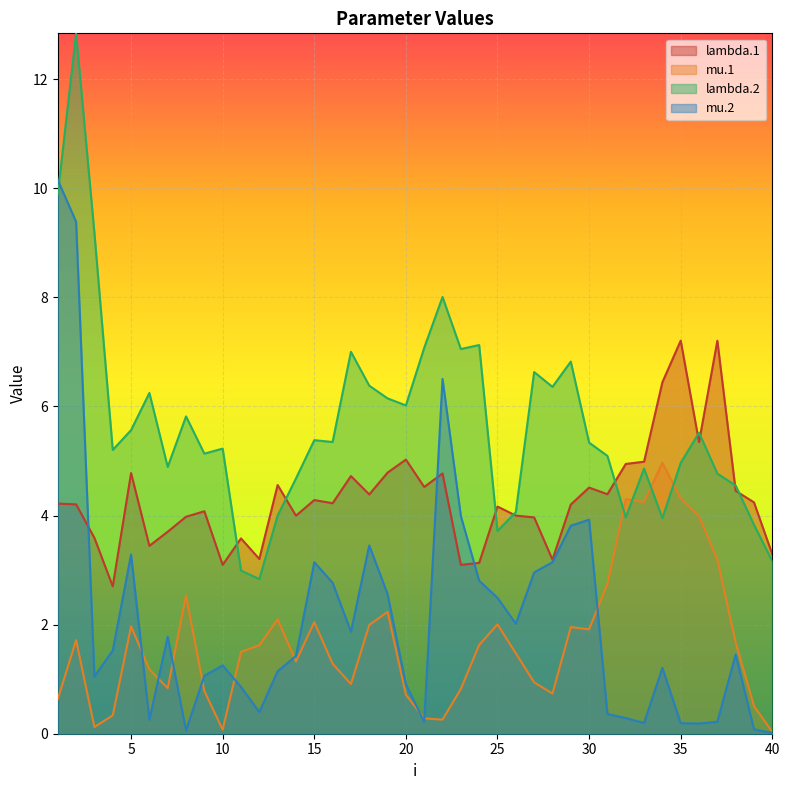

True or false: lambda.1 and mu.2 cross at least once.

True